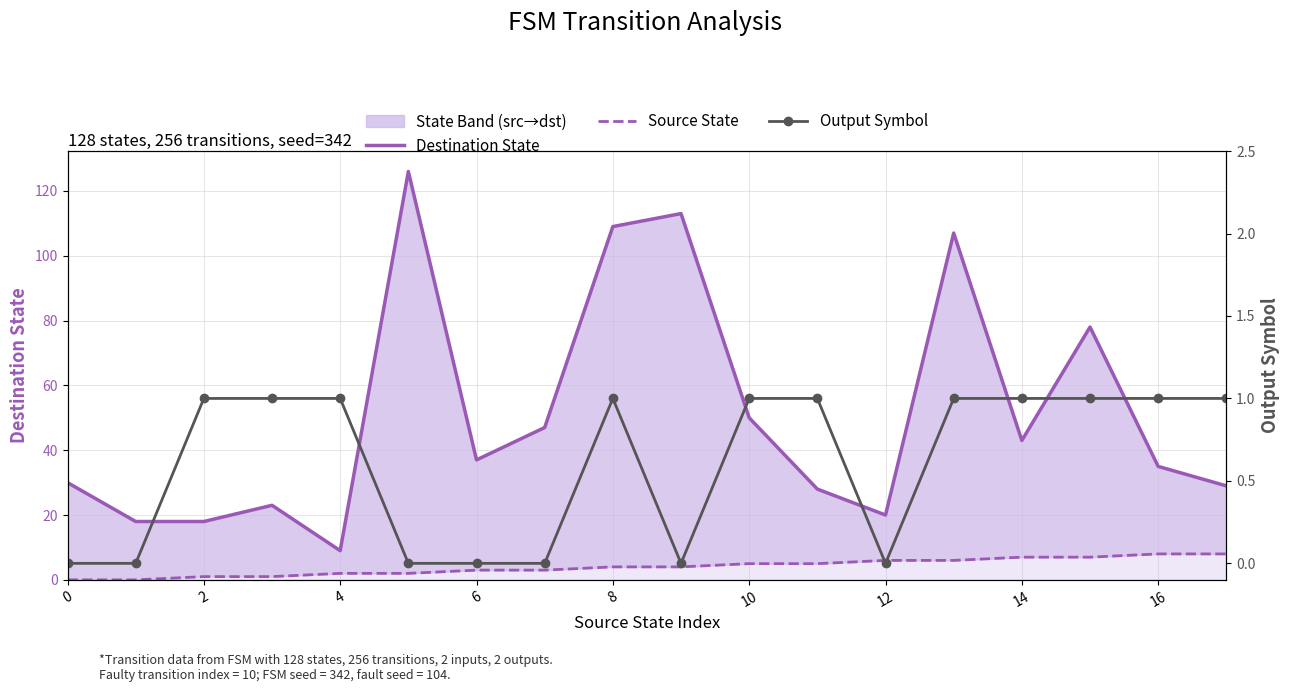

What is the label of the 2nd point from the right?

16